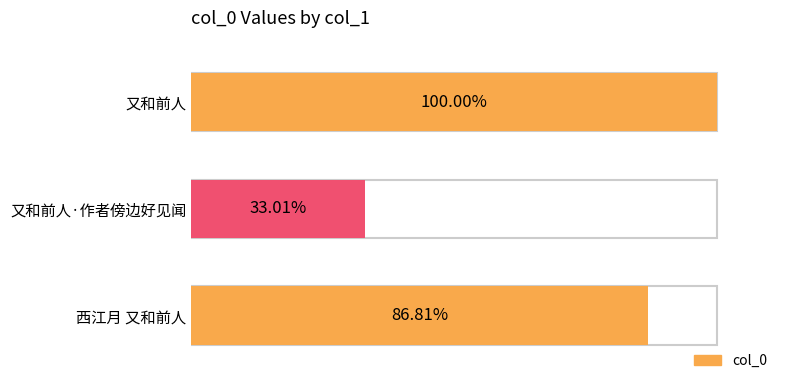

Does the chart contain any negative values?

No